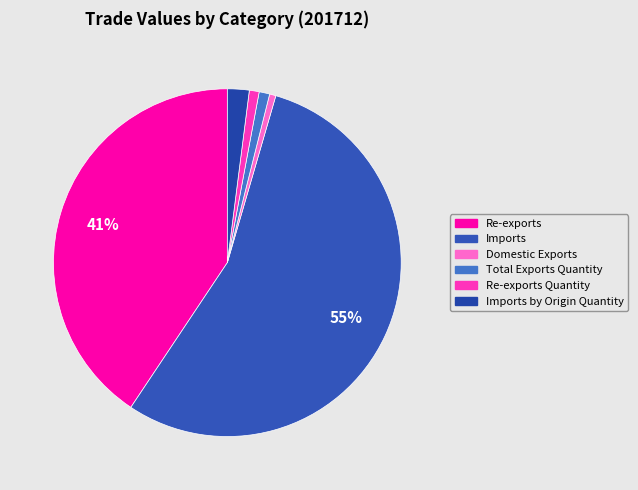

How many slices are in this pie chart?

6